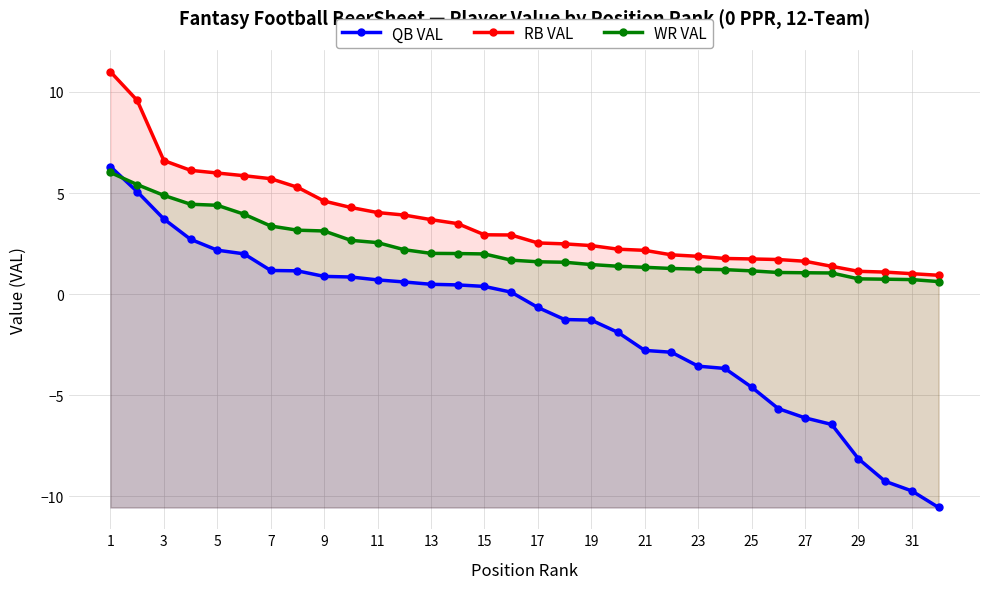

How many data points does each series have?

32